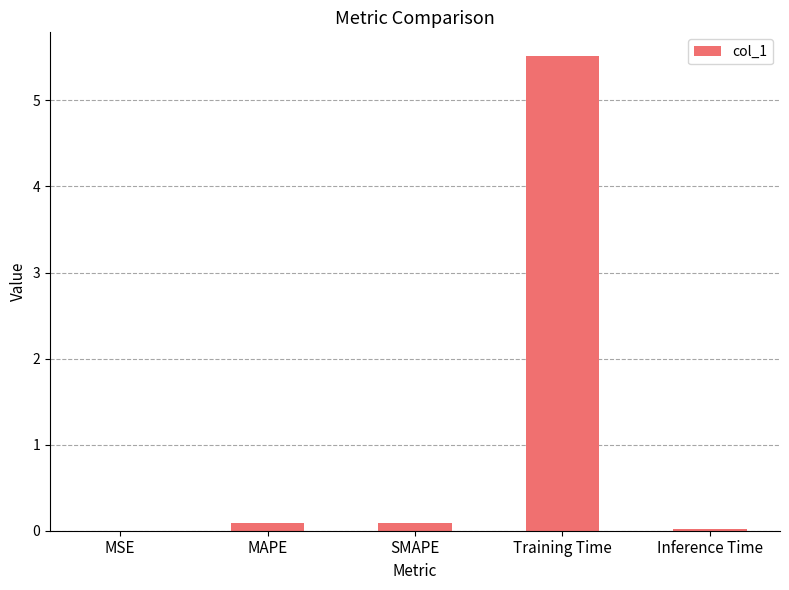

Is it true that the value at Training Time is 5.5?

True